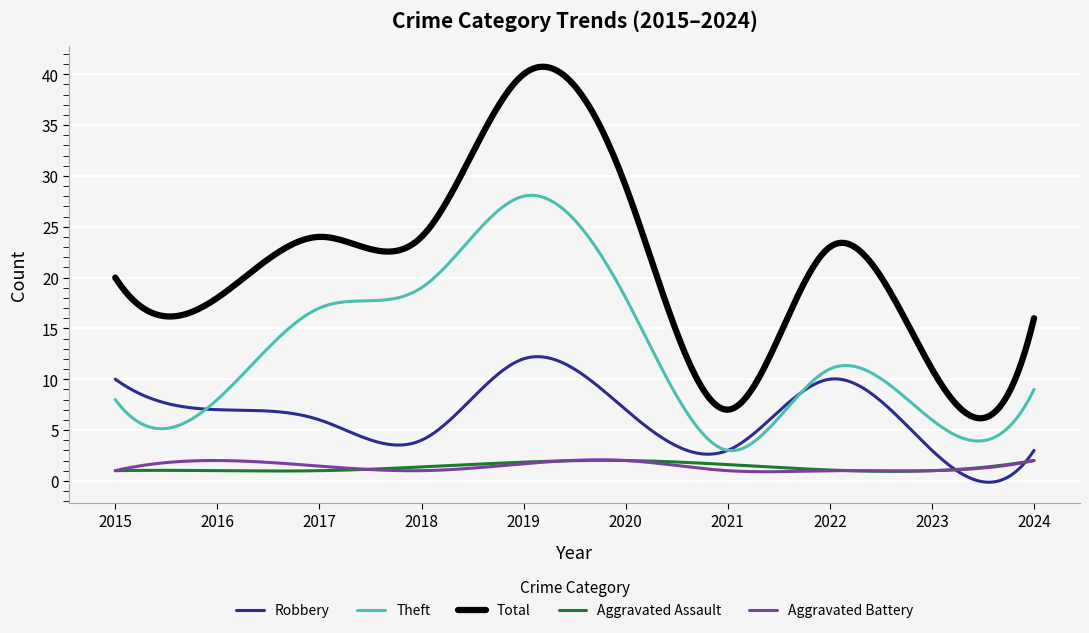

What is the sum of all Total values?

6305.6